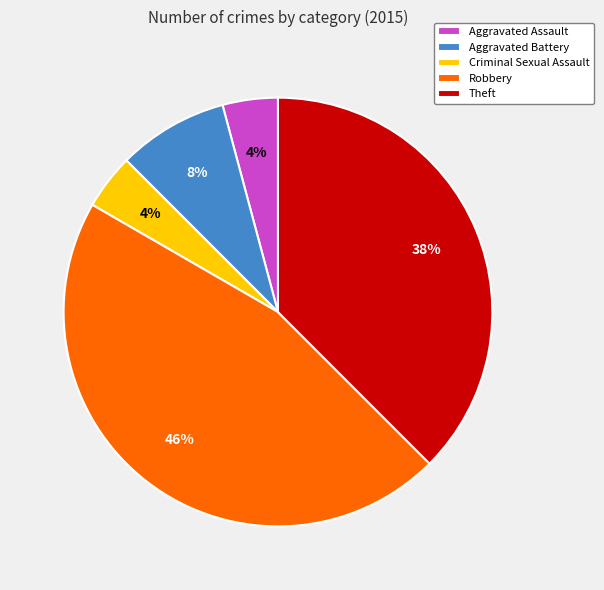

Which slice is the largest?

Robbery